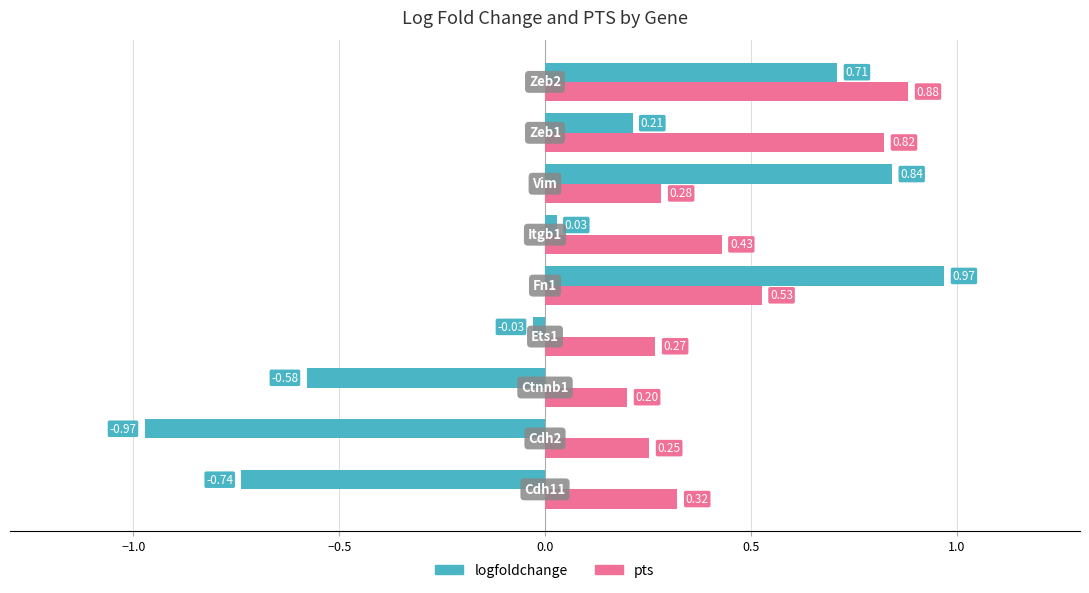

What is the difference between the maximum and minimum values in the logfoldchange series?

1.9